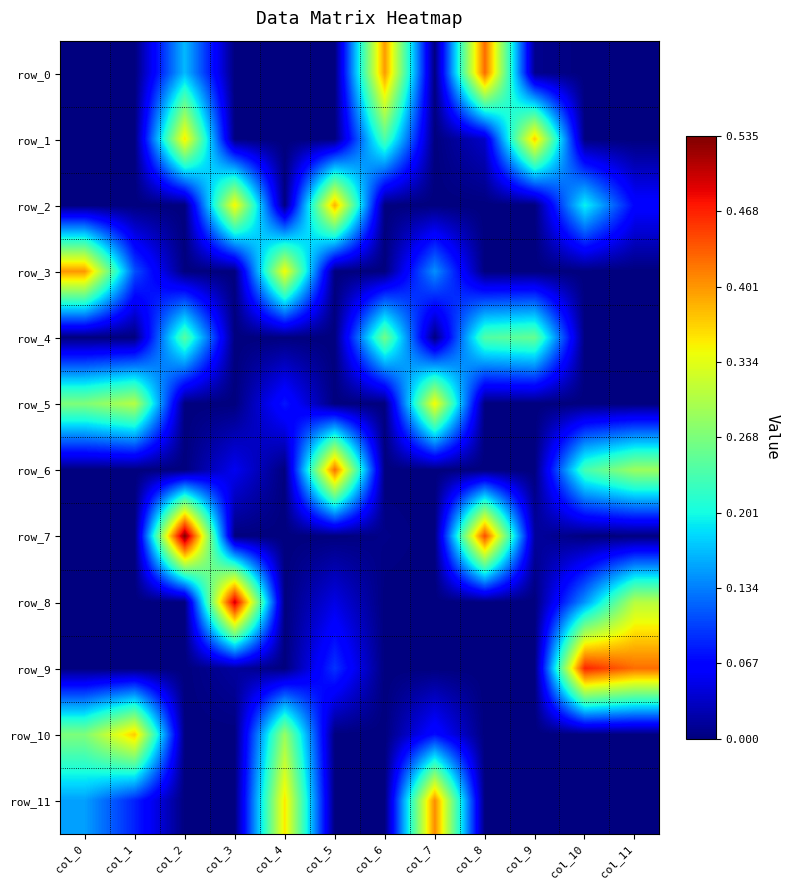

What is the spread (max minus min) of values at col_9?

0.4